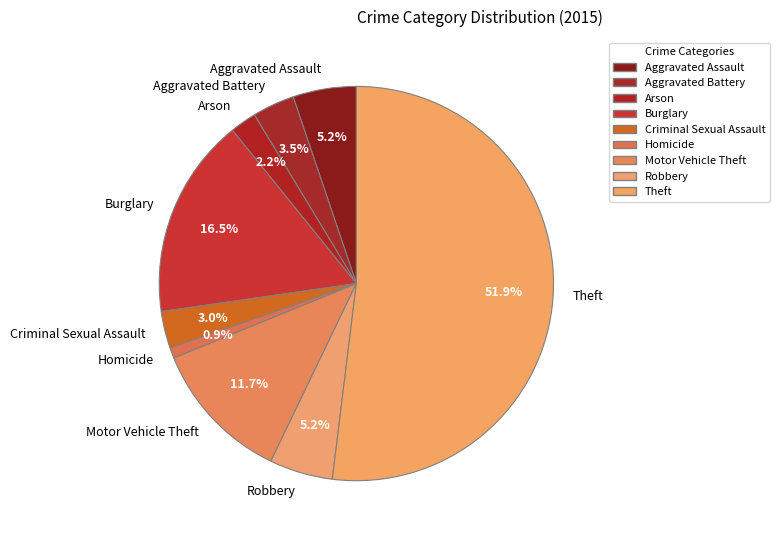

Which category has the smallest portion of the pie?

Homicide